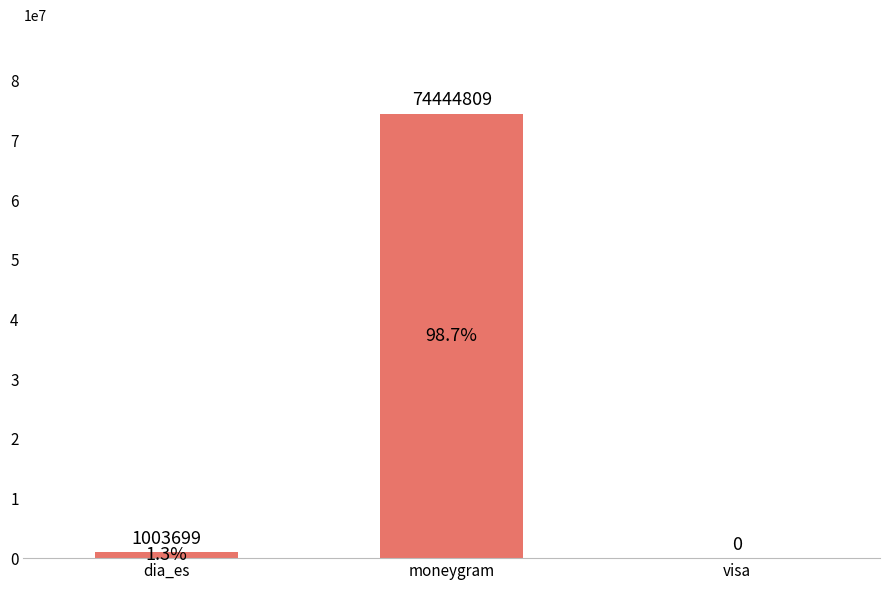

Approximately how many times larger is the value at moneygram compared to dia_es?

74.2